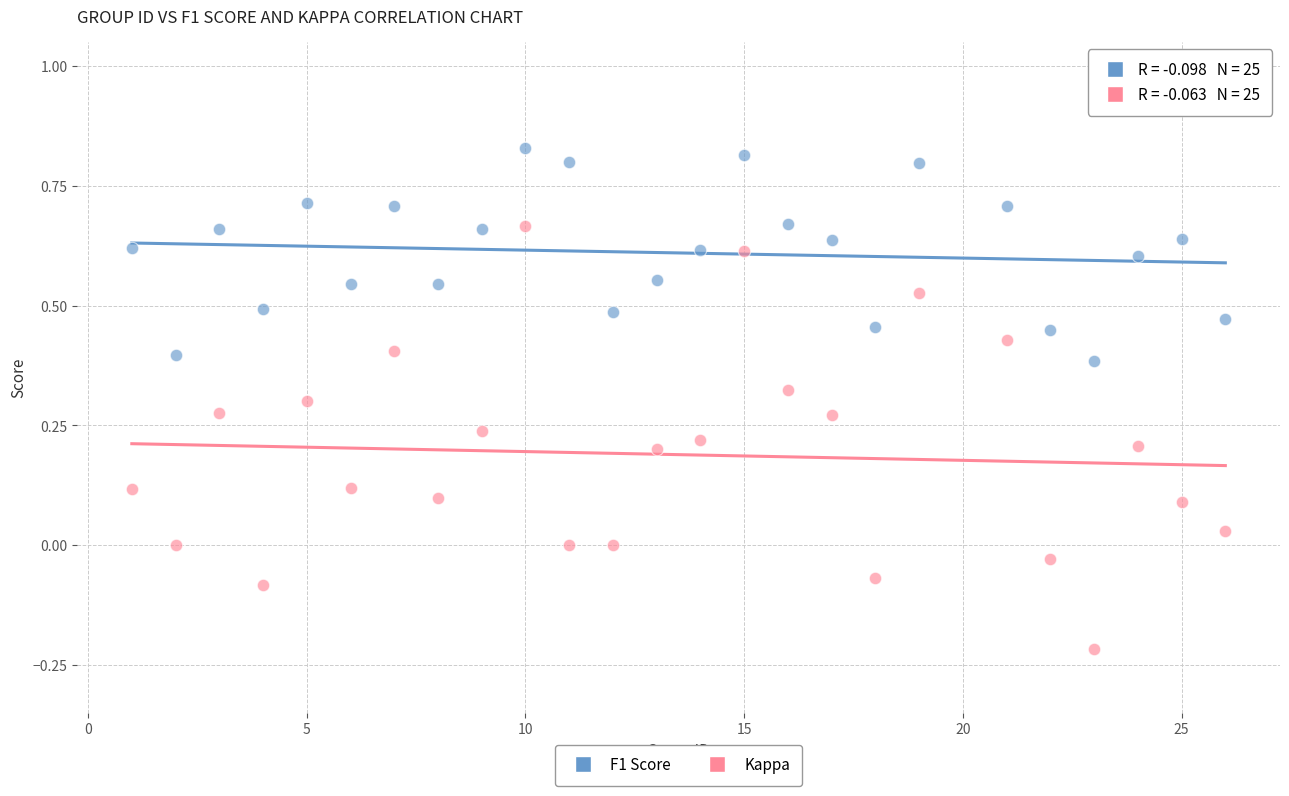

What are all the series names shown in the legend?

F1 Score, Kappa